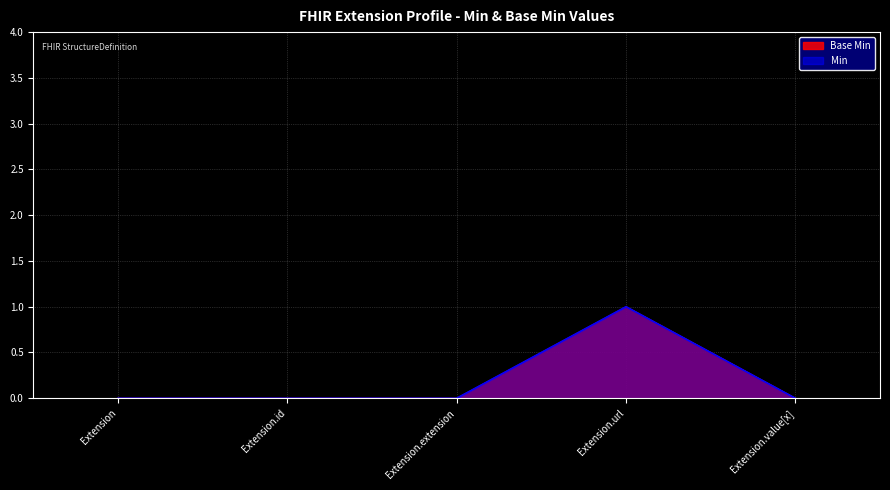

What is the label of the 3rd point from the right?

Extension.extension